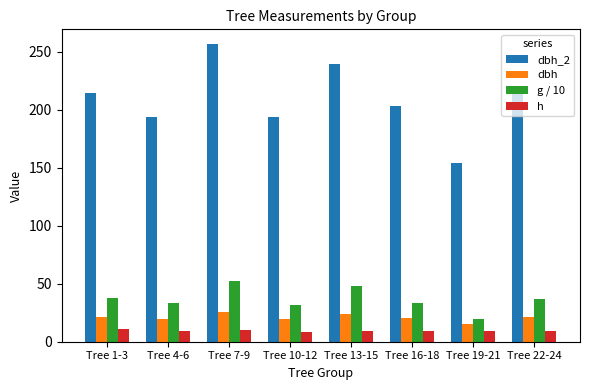

The dbh series shows 23.6 at Tree 13-15. True or false?

True